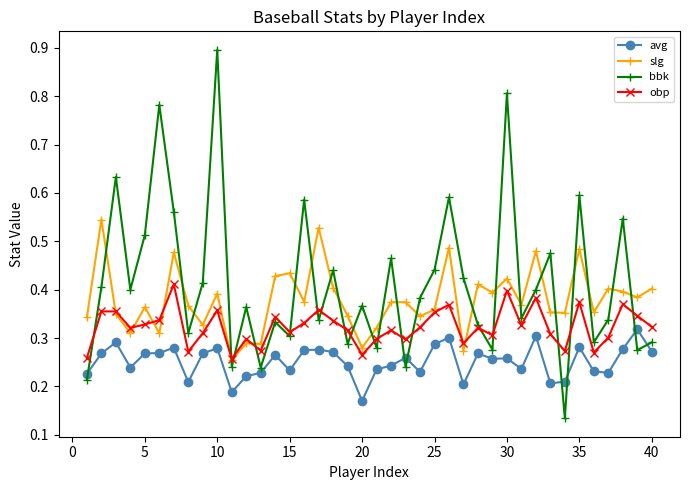

List the series in order of their overall mean, highest first.

bbk, slg, obp, avg